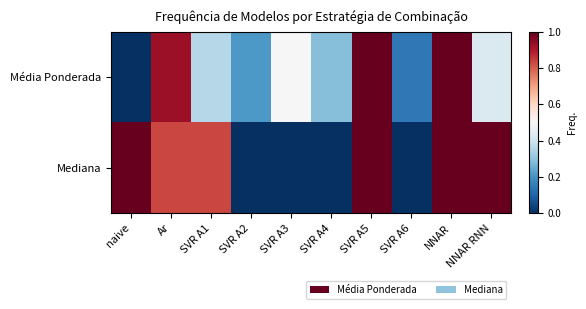

Between Ar and SVR A2, which is larger?

Ar